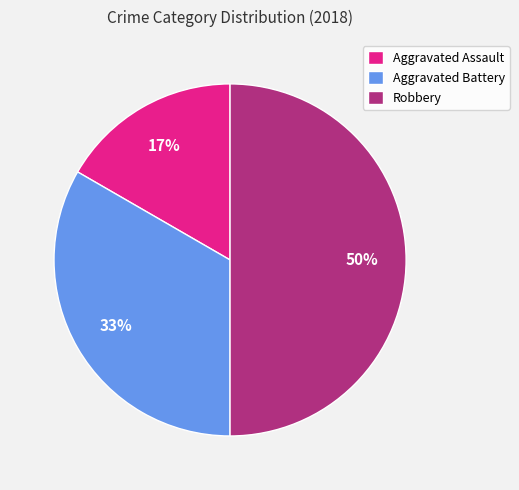

Rank the categories by value from highest to lowest.

Robbery, Aggravated Battery, Aggravated Assault